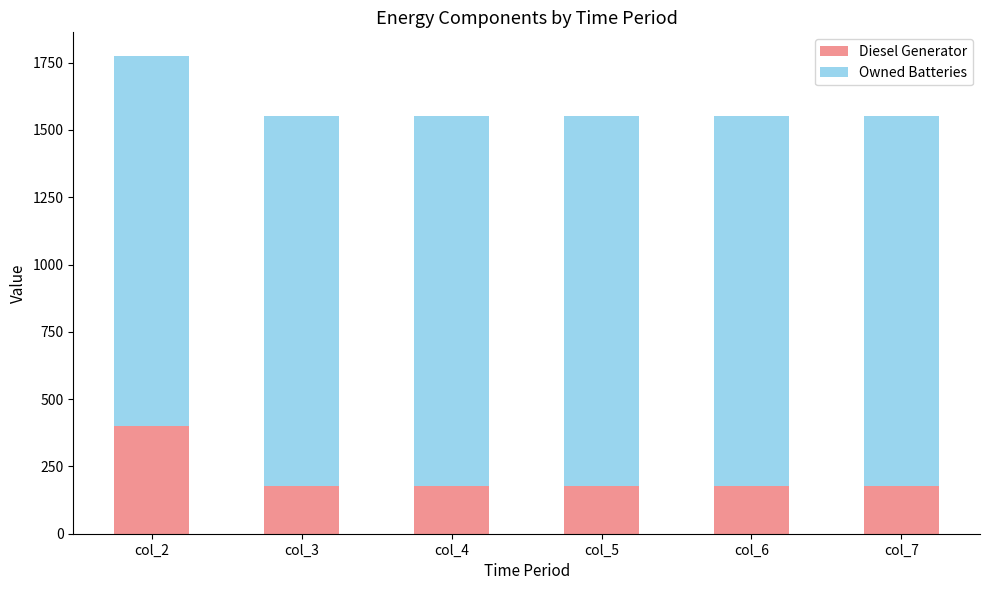

What is the highest value of the Diesel Generator series?

400